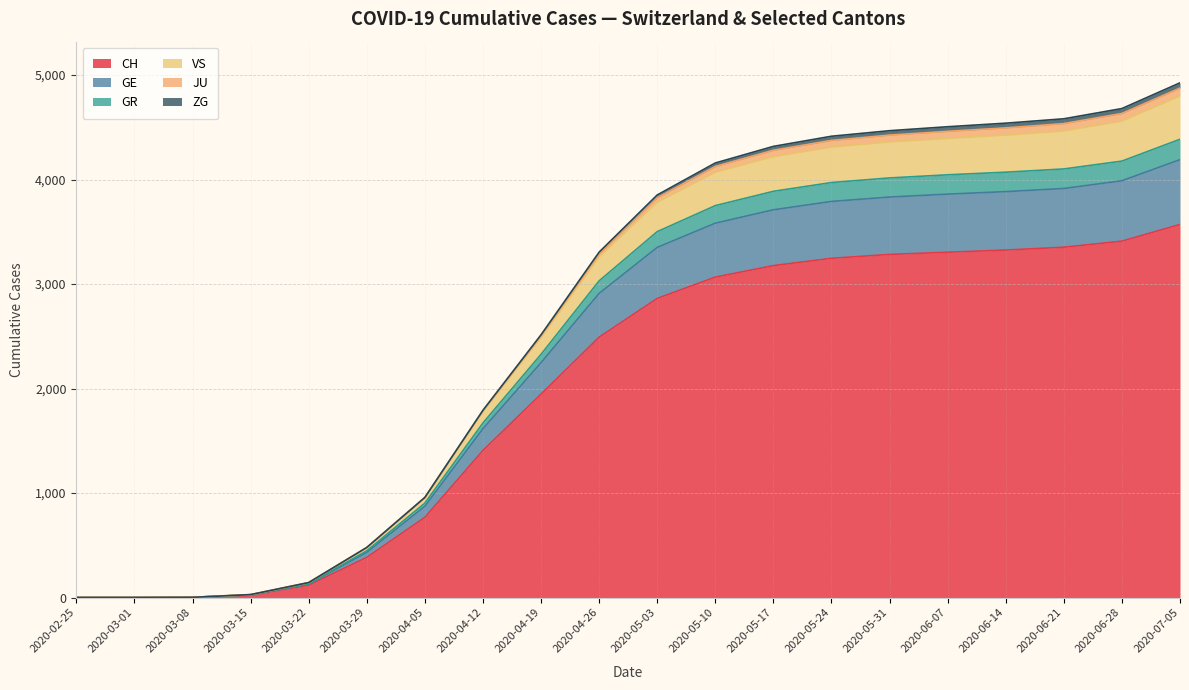

Where does the VS series first go above 3784?

2020-05-10